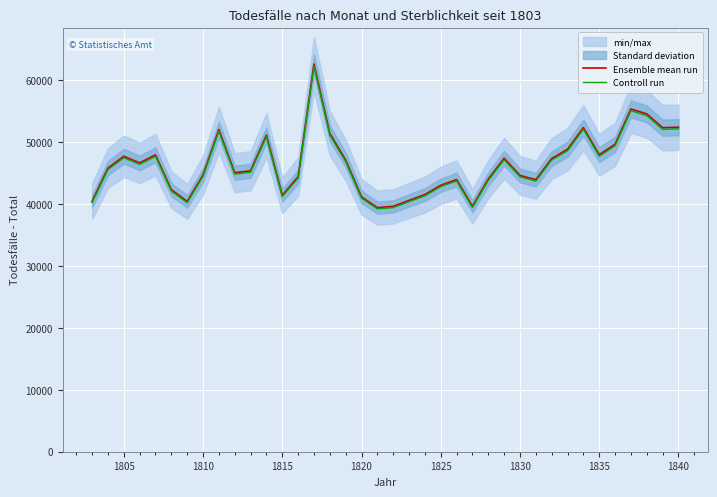

Is it true that Controll run equals 30573.2 at 1810?

False